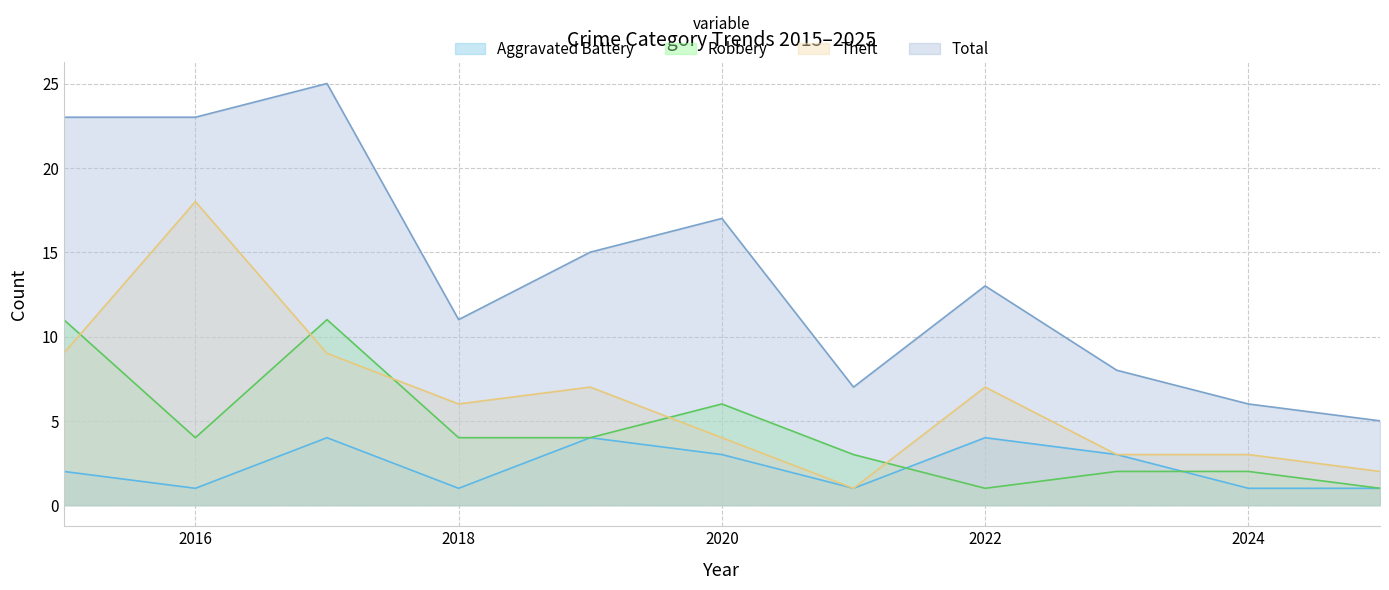

How many data points in Aggravated Battery are above 2?

5